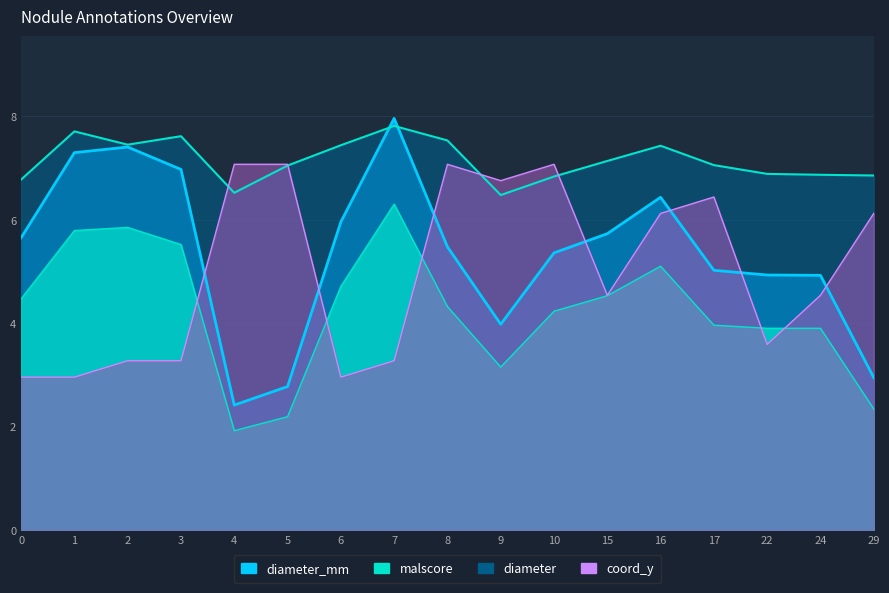

True or false: diameter and diameter_mm cross at least once.

False